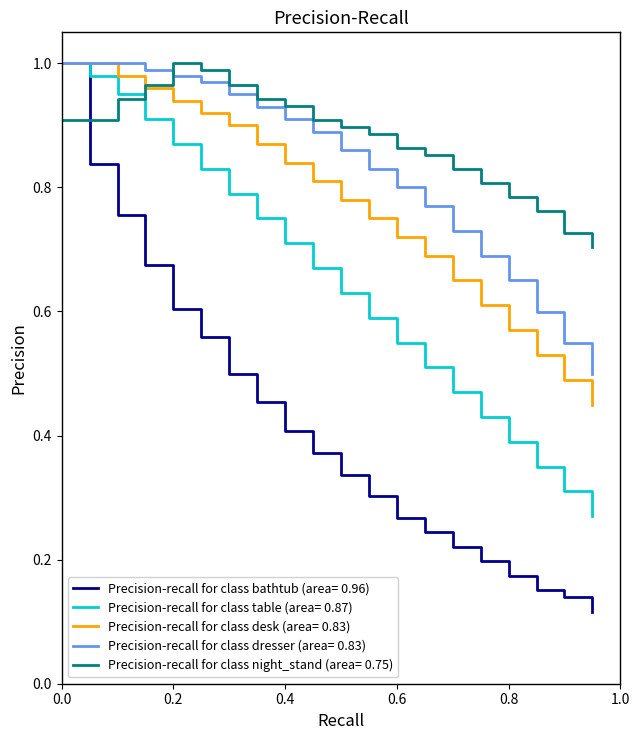

Which series has the largest total across all categories?

Precision-recall for class night_stand (area= 0.75)